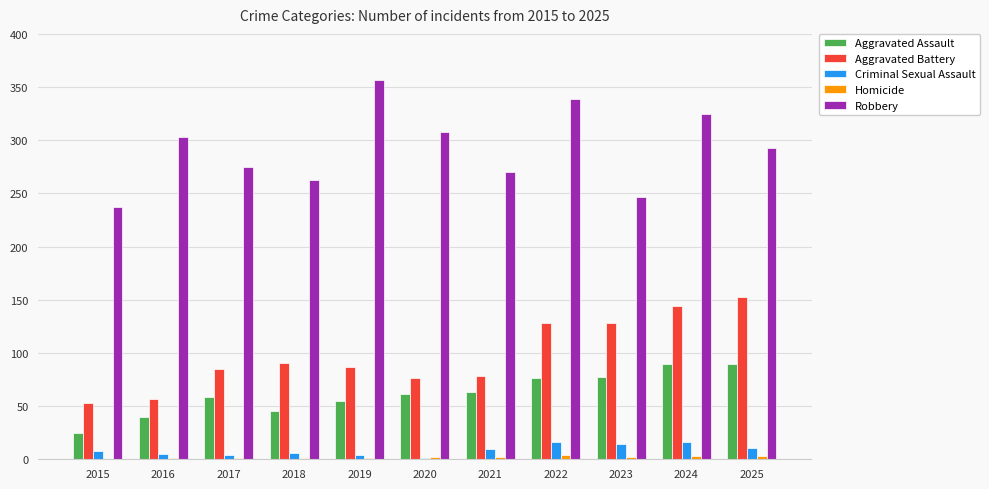

True or false: Robbery has a value of 293 at 2025.

True